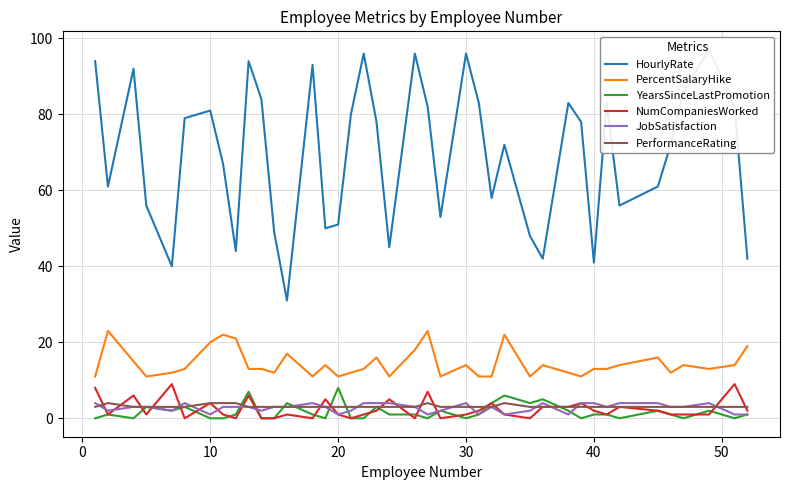

True or false: JobSatisfaction and PercentSalaryHike cross at least once.

False